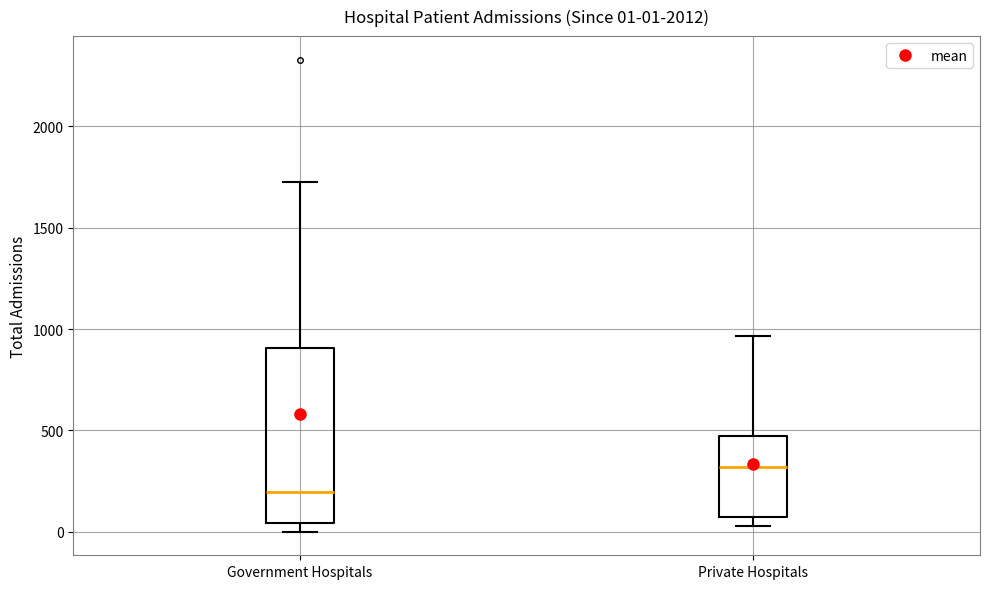

Which box has the highest median line?

Private Hospitals